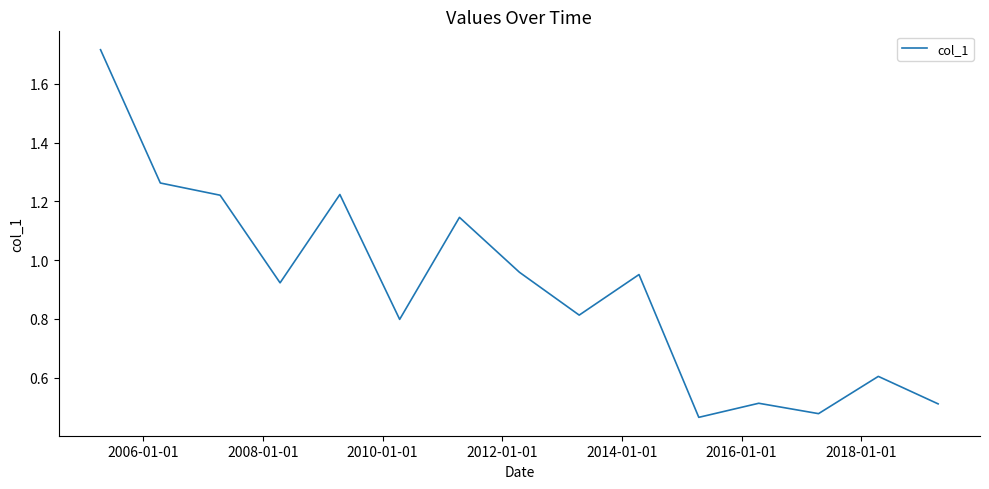

What is the average value?

0.9